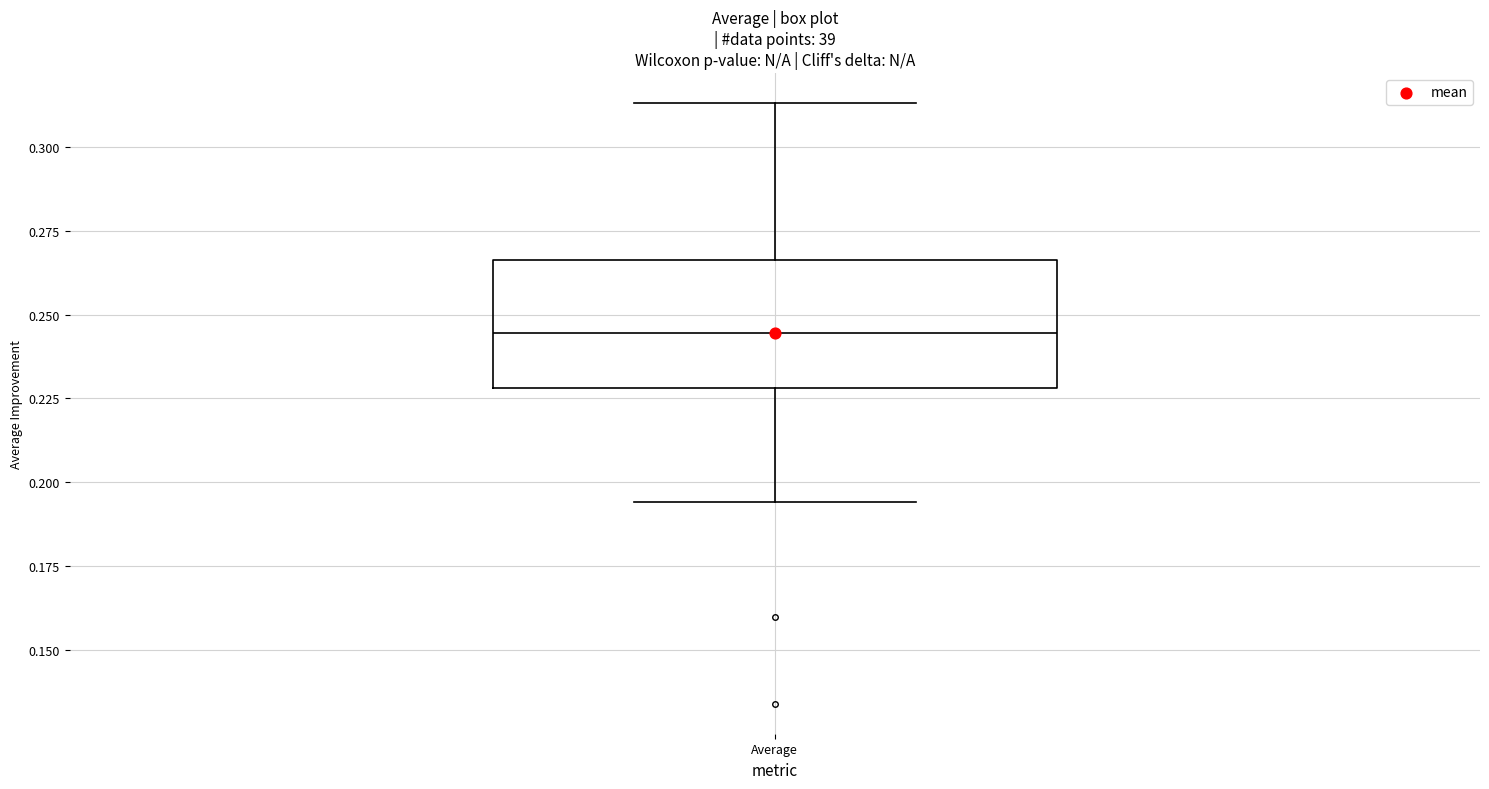

Transcribe this box plot: give where the median line is, the range the box spans, and where the two whiskers end, as read against the y-axis. The values are not printed on the chart, so give them approximately, as read against the axis.

median 0.245, box 0.230 to 0.265, whiskers 0.195 to 0.315